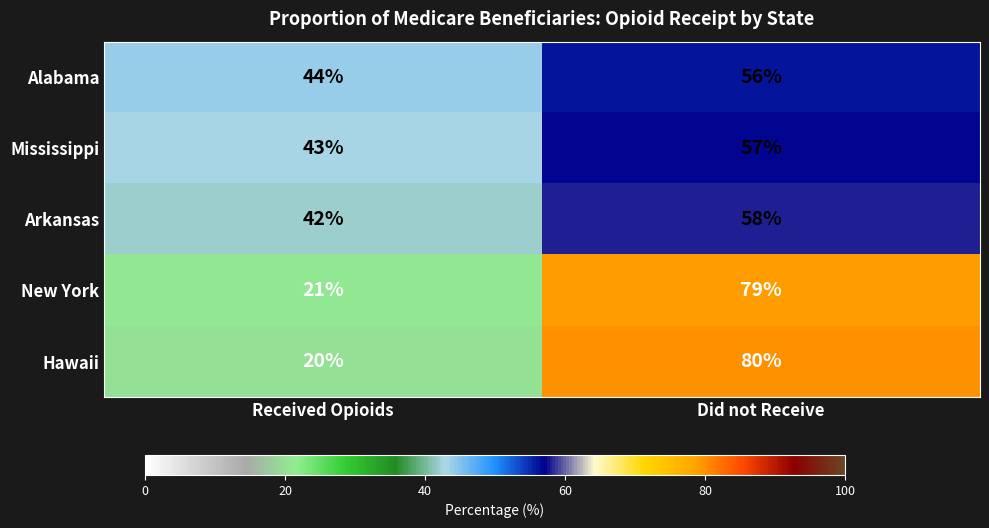

Which label corresponds to the smallest value in the chart?

Received Opioids